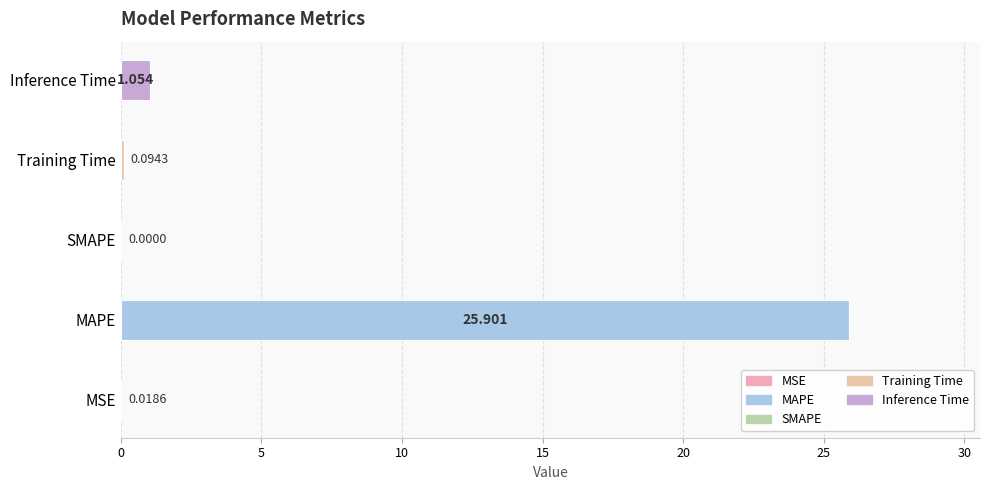

How many positive values are there?

4